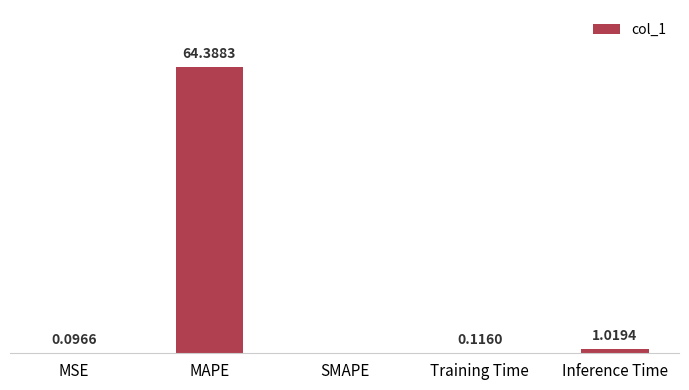

Which category has the highest value across all series?

MAPE